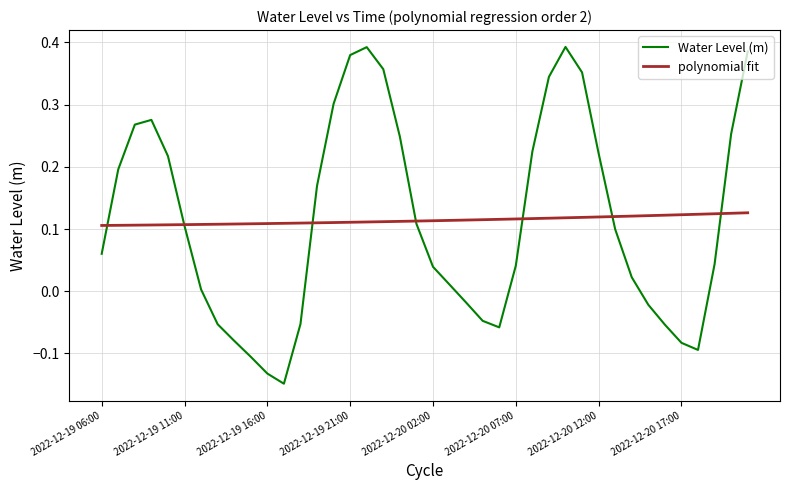

Count the polynomial fit values in the range 0 to 1.

40